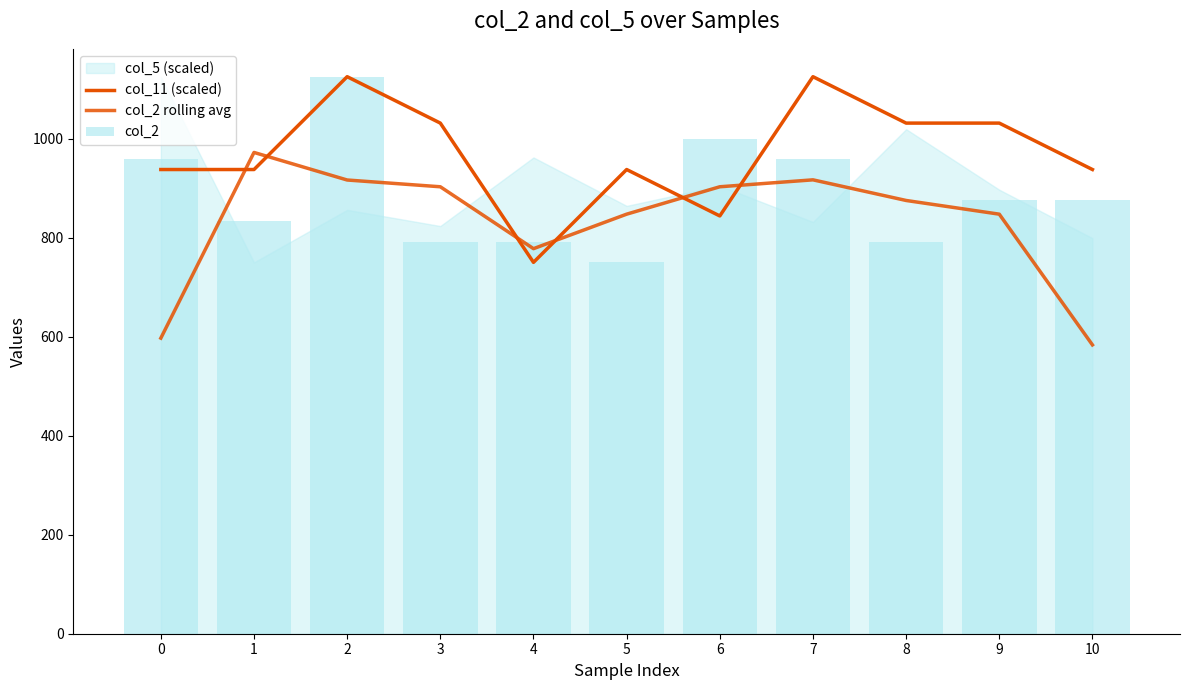

What is the sum of all col_2 values?

9749.0